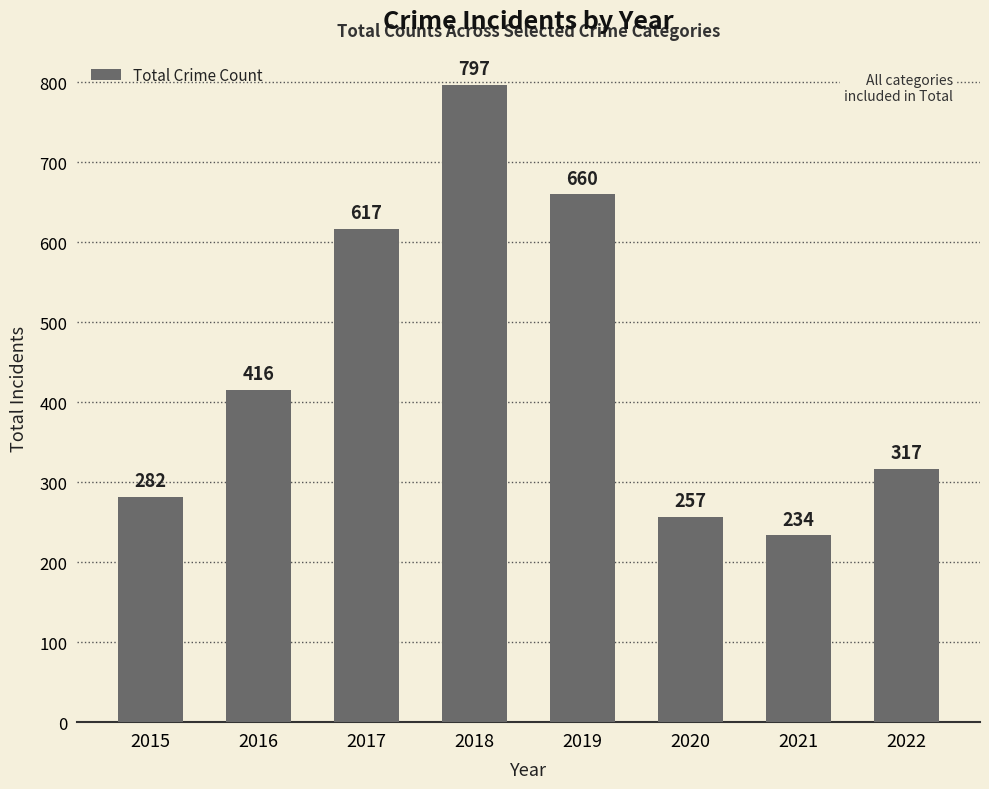

Between 2016 and 2022, which is larger?

2016